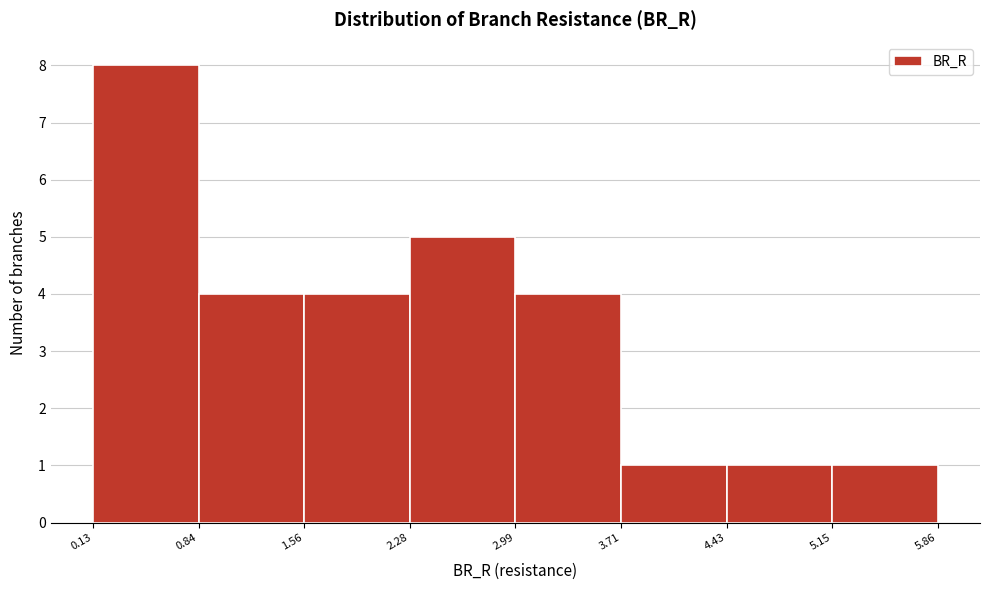

What is the height of the bar covering 3.71 to 4.43 on the x-axis? The values are not printed on the chart, so give them approximately, as read against the axis.

1